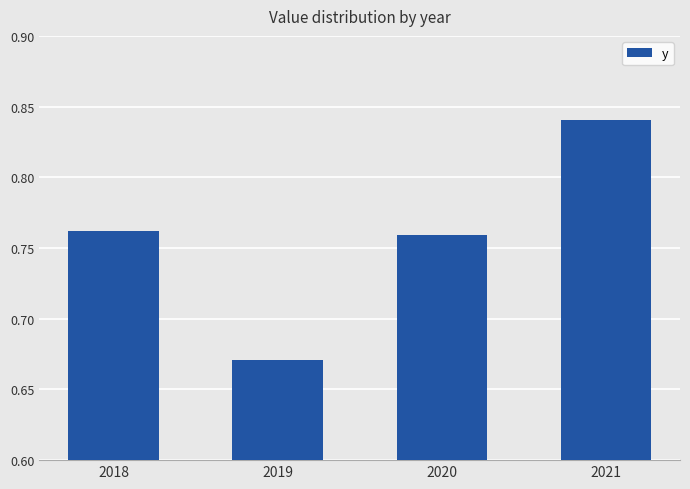

At which category does the chart reach its peak across all series?

2021